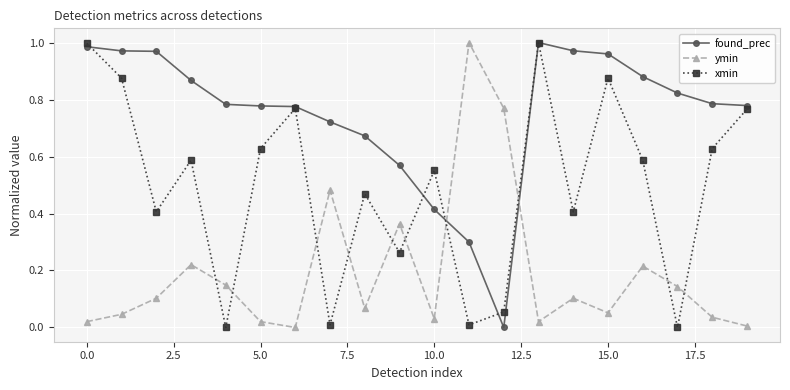

Rank the series by their average value, from lowest to highest.

ymin, xmin, found_prec